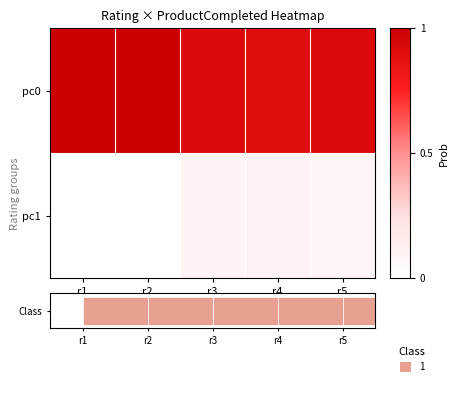

Which category has the lowest value in the pc0 series?

r4